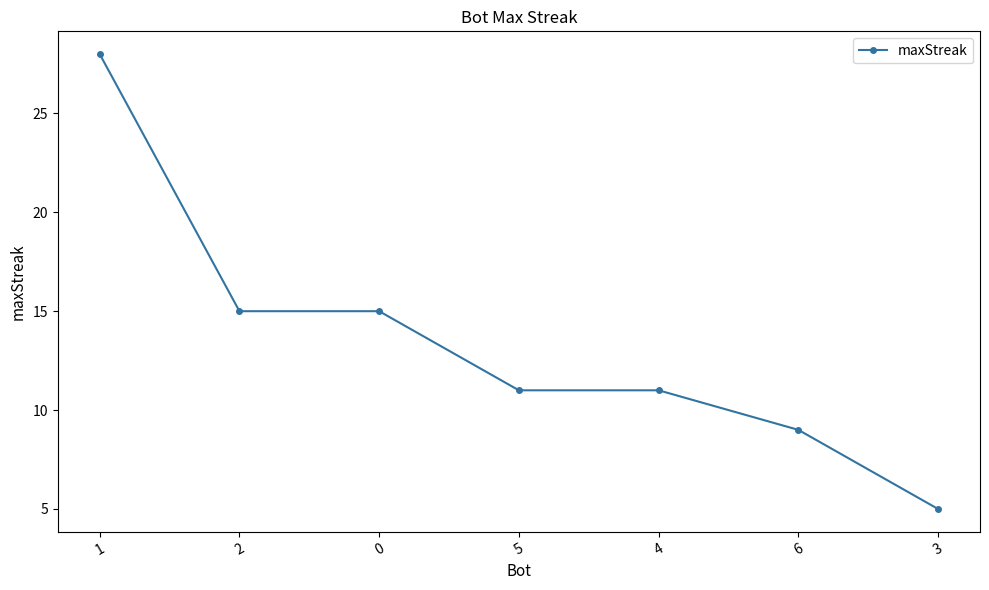

What is the greatest value displayed?

28